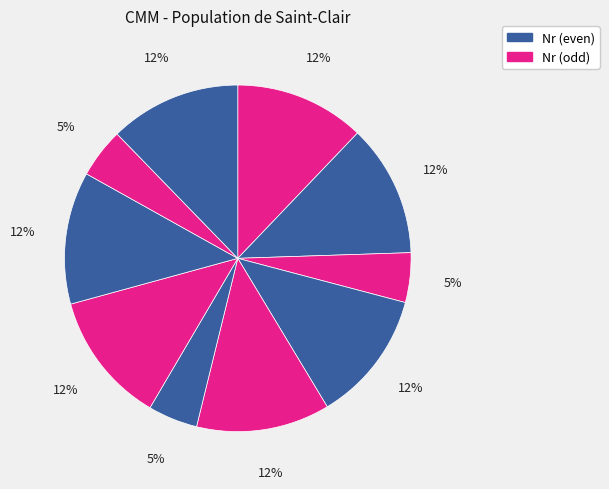

Is there a majority slice in this chart?

No